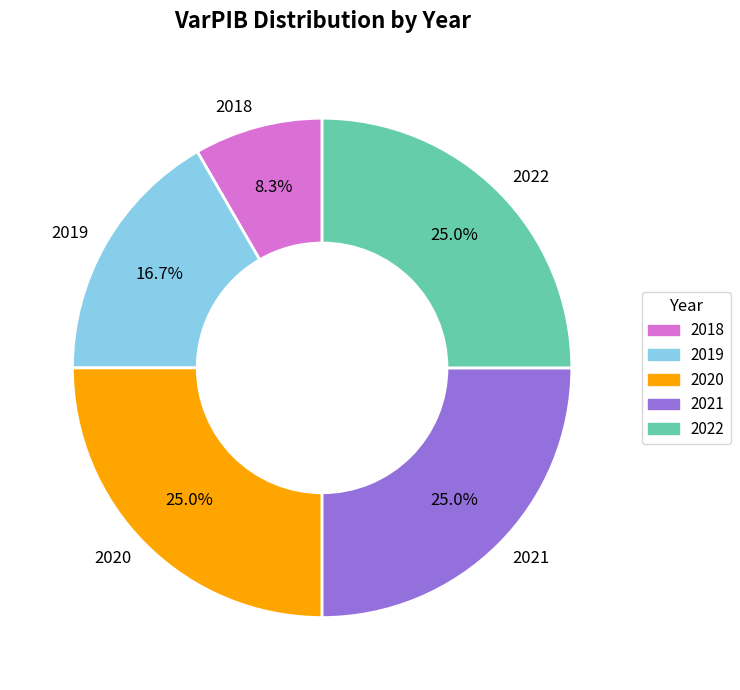

Which slice is the smallest?

2018